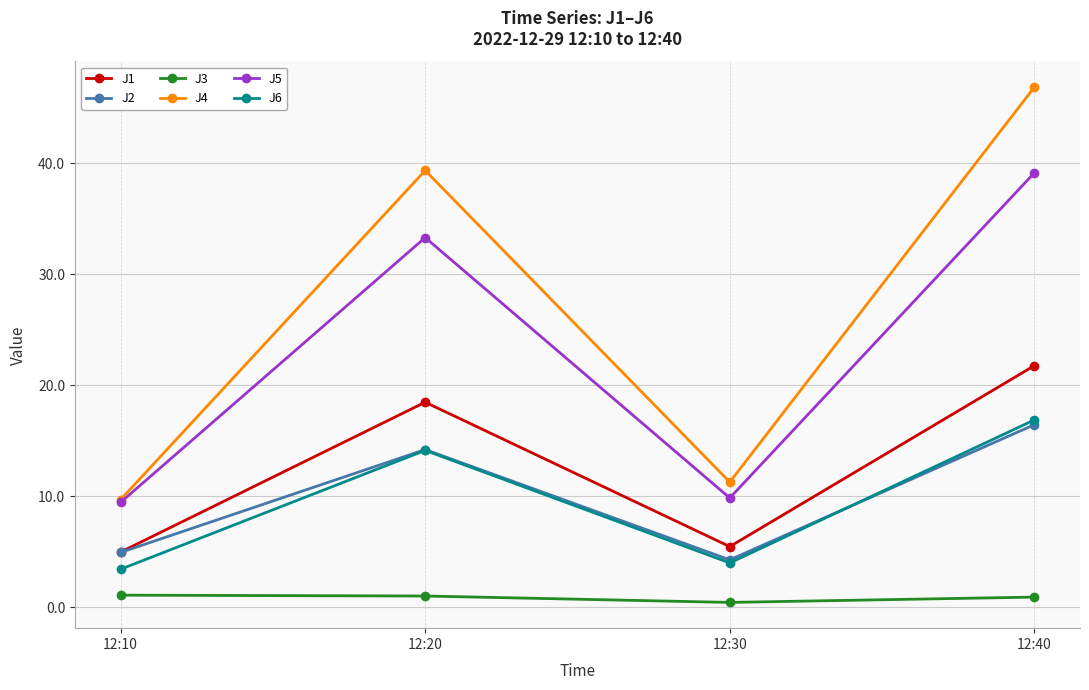

Rank the categories by J4 value from highest to lowest.

12:40, 12:20, 12:30, 12:10